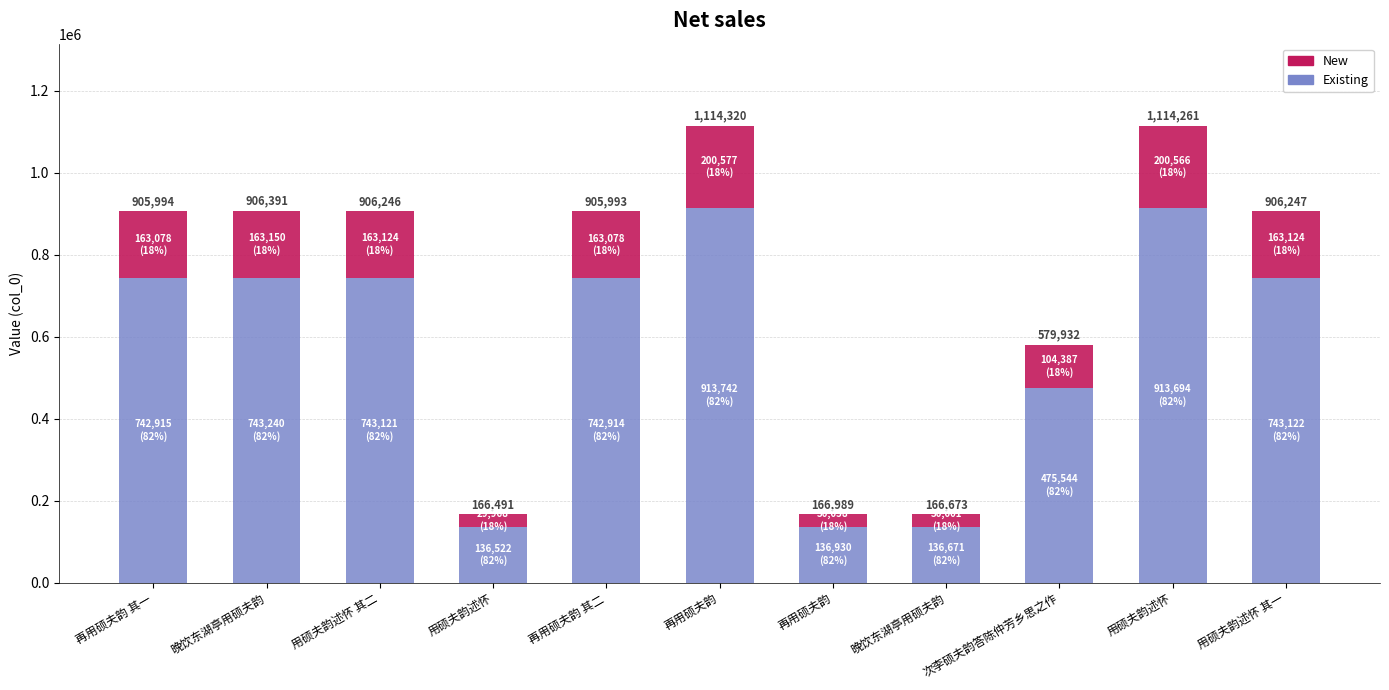

True or false: New has a value of 14384.4 at 再用硕夫韵.

False